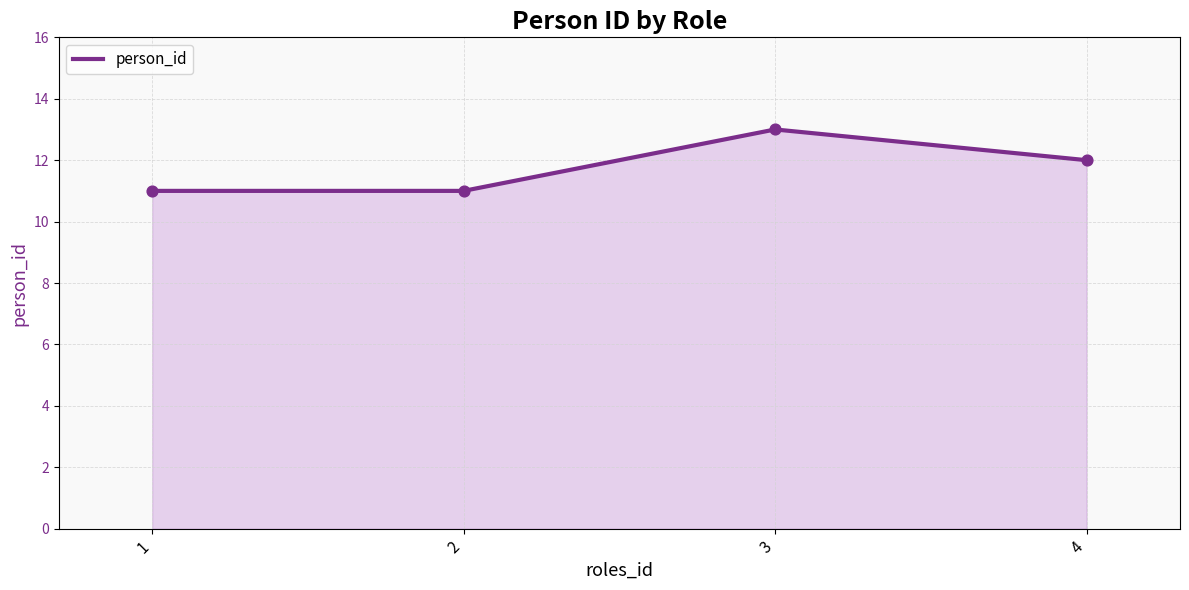

Approximately how many times larger is the value at 2 compared to 1?

1.0